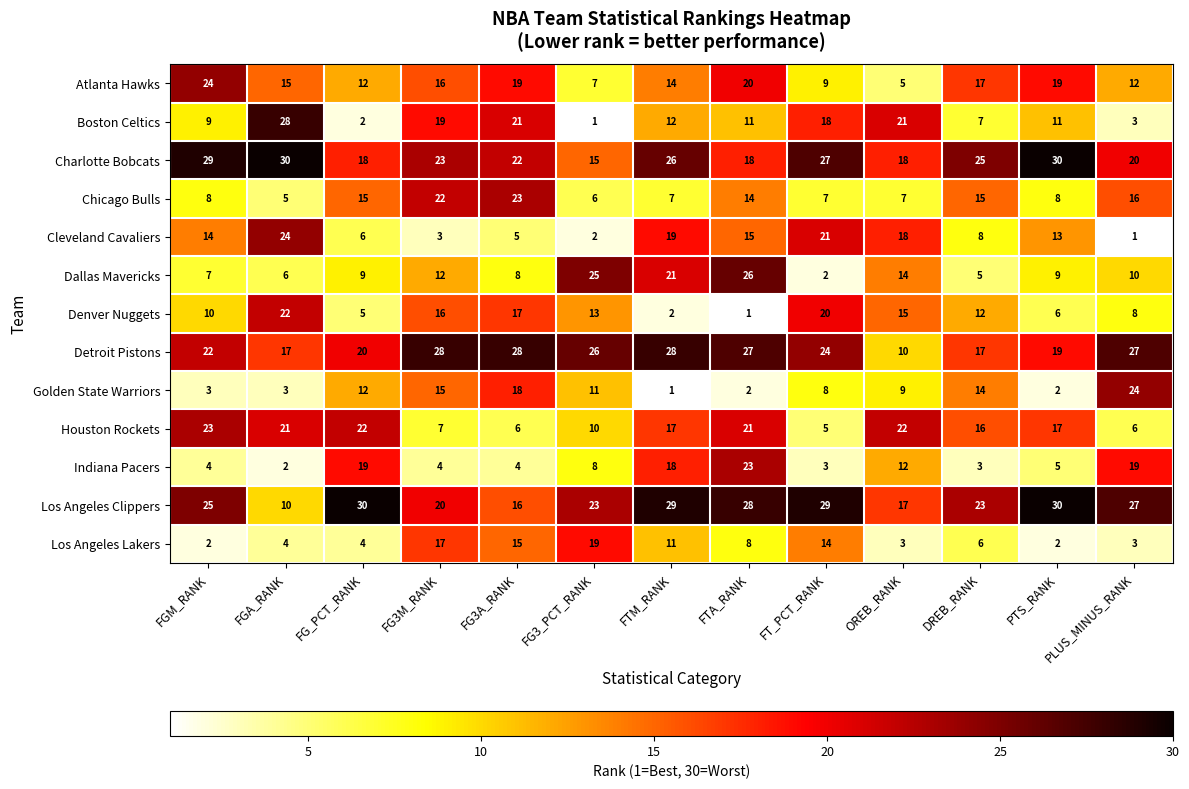

What is the difference between the maximum and minimum values in the Charlotte Bobcats series?

15